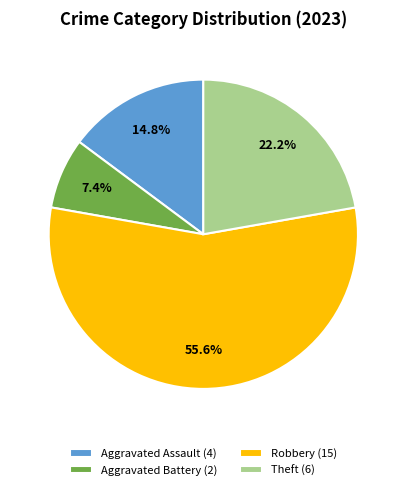

Which category has the biggest portion of the pie?

Robbery (15)